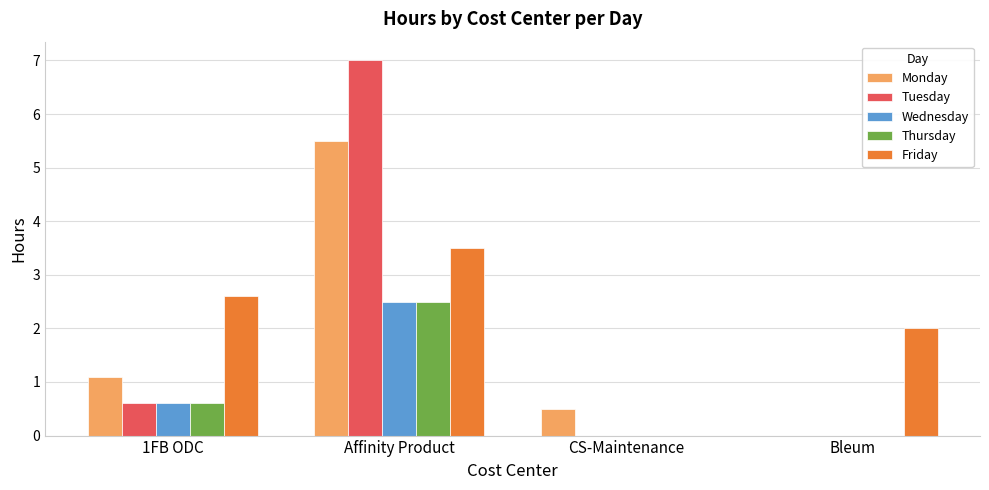

Count the number of categories in the chart.

4